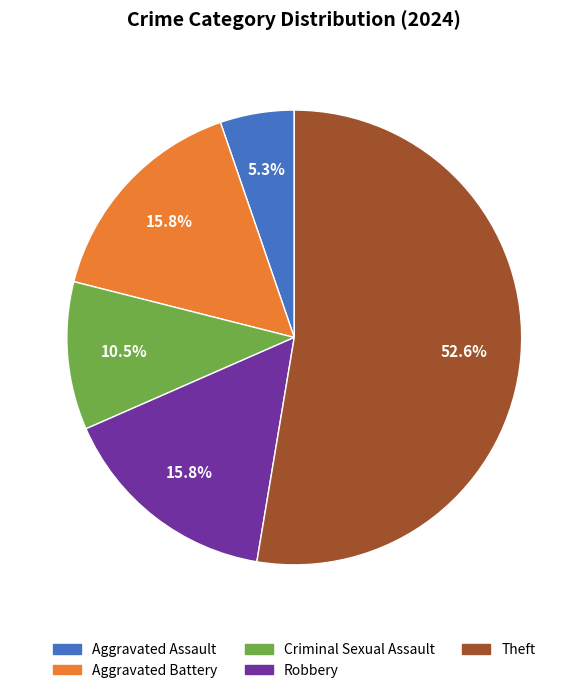

Does any single category account for the majority?

Yes